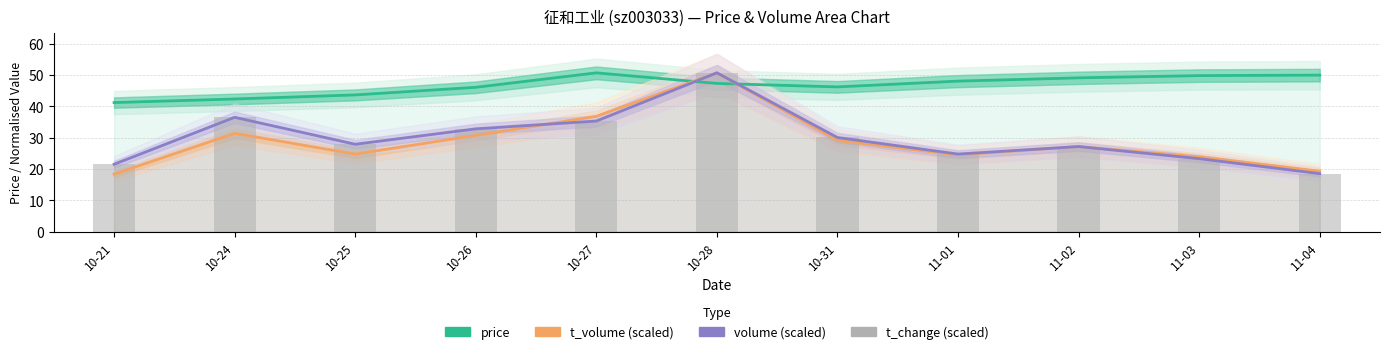

Where does the price series first go above 47?

10-27